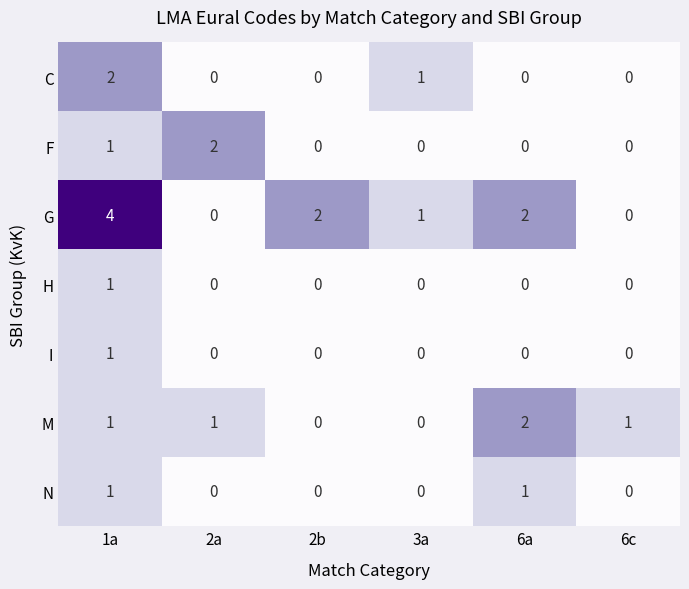

Where is F nearest to the value 1?

1a